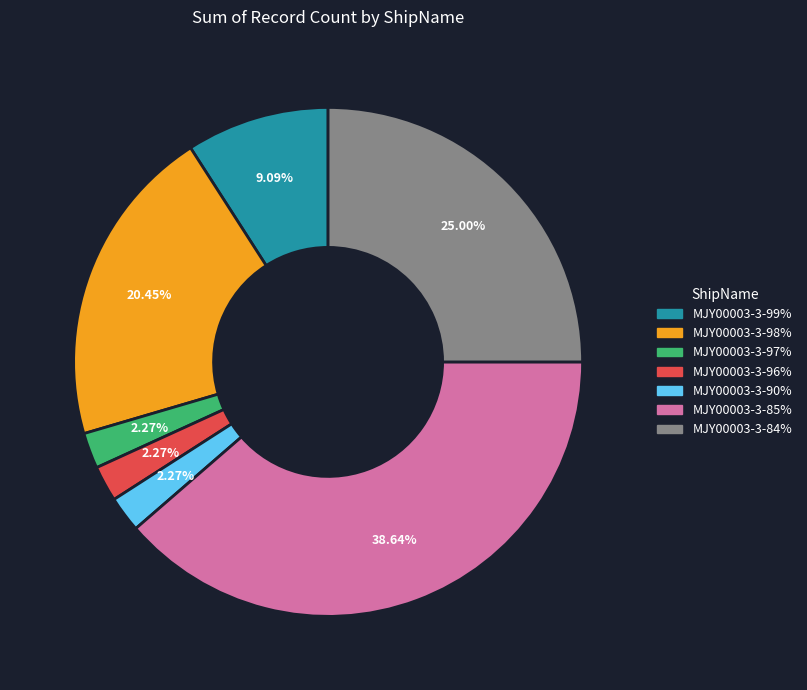

How many slices are in this pie chart?

7